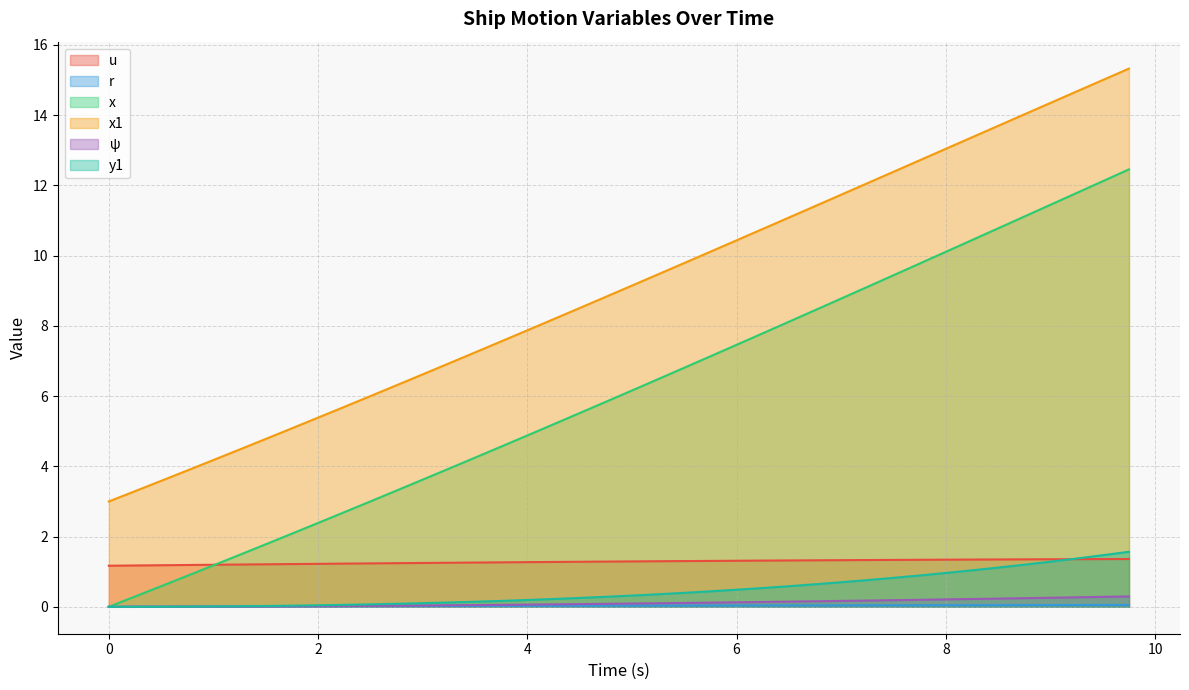

List the labels in order of x1 value, largest first.

9.75, 9.5, 9.25, 9.0, 8.75, 8.5, 8.25, 8.0, 7.75, 7.5, 7.25, 7.0, 6.75, 6.5, 6.25, 6.0, 5.75, 5.5, 5.25, 5.0, 4.75, 4.5, 4.25, 4.0, 3.75, 3.5, 3.25, 3.0, 2.75, 2.5, 2.25, 2.0, 1.75, 1.5, 1.25, 1.0, 0.75, 0.5, 0.25, 0.0